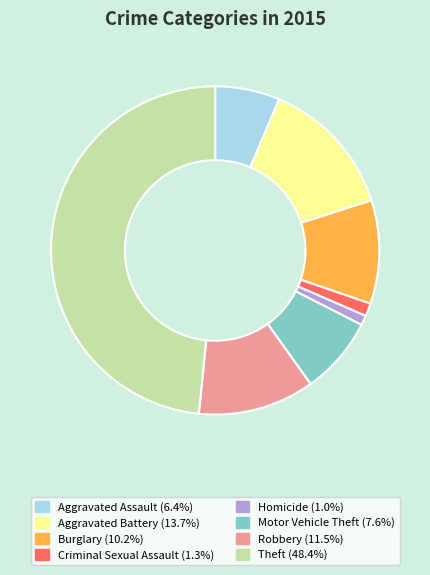

Count the number of slices in the pie.

8